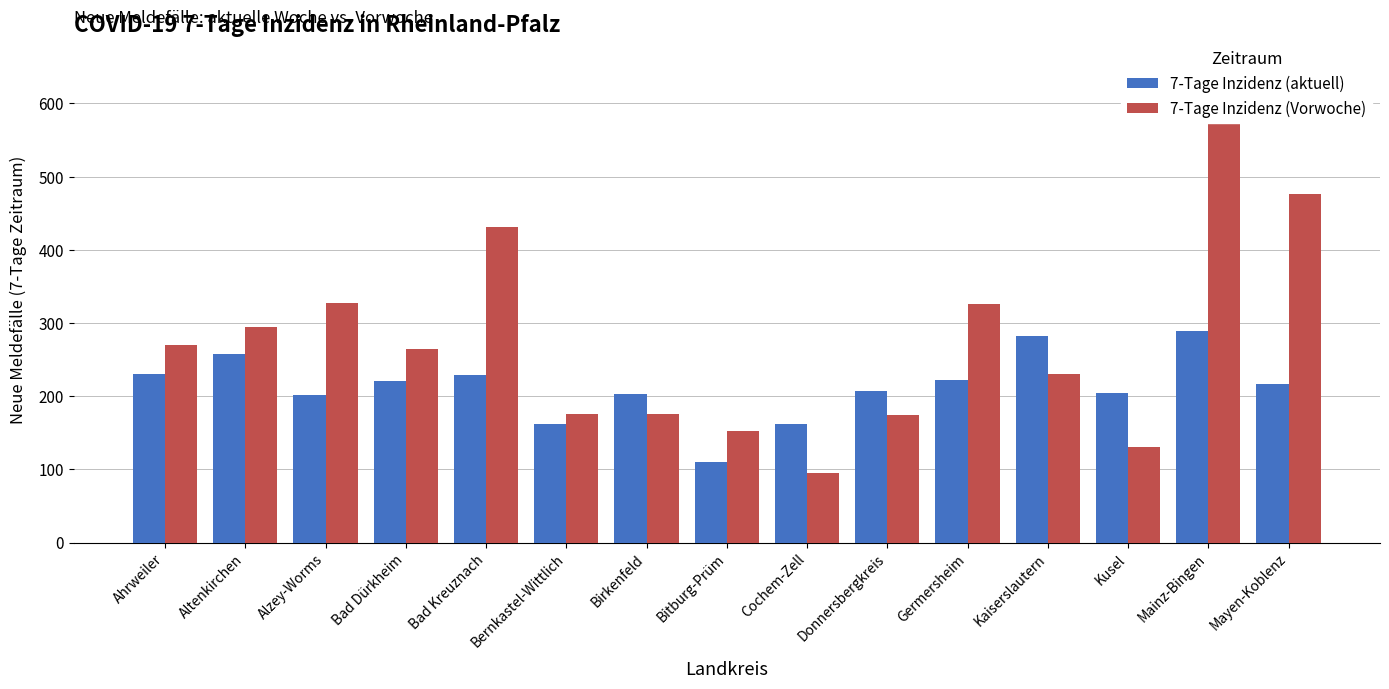

Reading left to right, list all the values displayed in this chart.

7-Tage Inzidenz (aktuell): Ahrweiler=231.0	Altenkirchen=257.6	Alzey-Worms=201.8	Bad Dürkheim=220.7	Bad Kreuznach=228.4	Bernkastel-Wittlich=161.7	Birkenfeld=202.8	Bitburg-Prüm=109.9	Cochem-Zell=162.0	Donnersbergkreis=207.8	Germersheim=222.7	Kaiserslautern=281.7	Kusel=204.4	Mainz-Bingen=289.5	Mayen-Koblenz=216.3
7-Tage Inzidenz (Vorwoche): Ahrweiler=270.0	Altenkirchen=295.0	Alzey-Worms=328.0	Bad Dürkheim=264.0	Bad Kreuznach=431.0	Bernkastel-Wittlich=176.0	Birkenfeld=176.0	Bitburg-Prüm=153.0	Cochem-Zell=95.0	Donnersbergkreis=174.0	Germersheim=326.0	Kaiserslautern=230.0	Kusel=131.0	Mainz-Bingen=601.0	Mayen-Koblenz=476.0